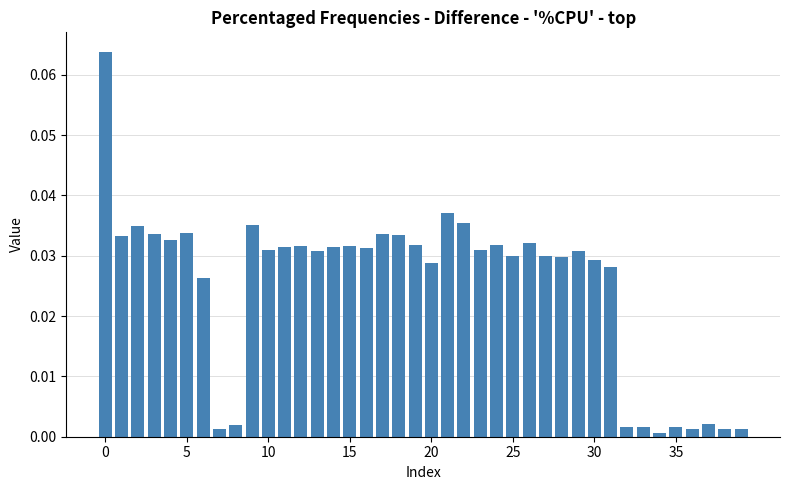

What is the sum of all values?

1.0